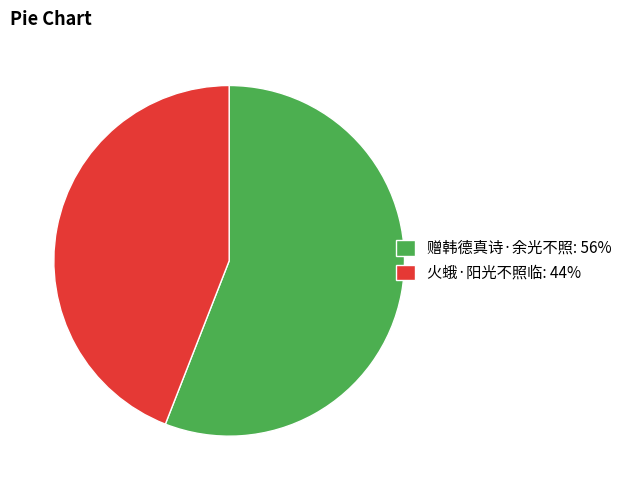

How many slices are in this pie chart?

2